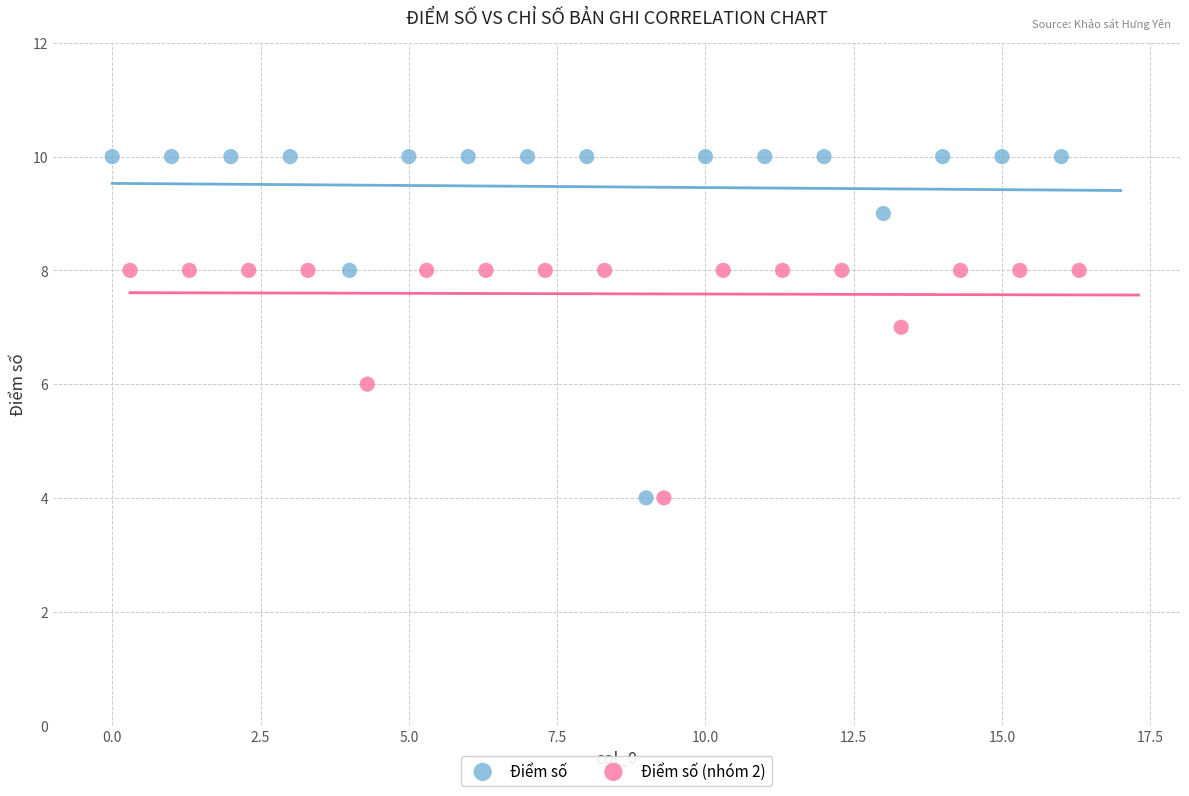

Which series contains the highest Y value?

Điểm số